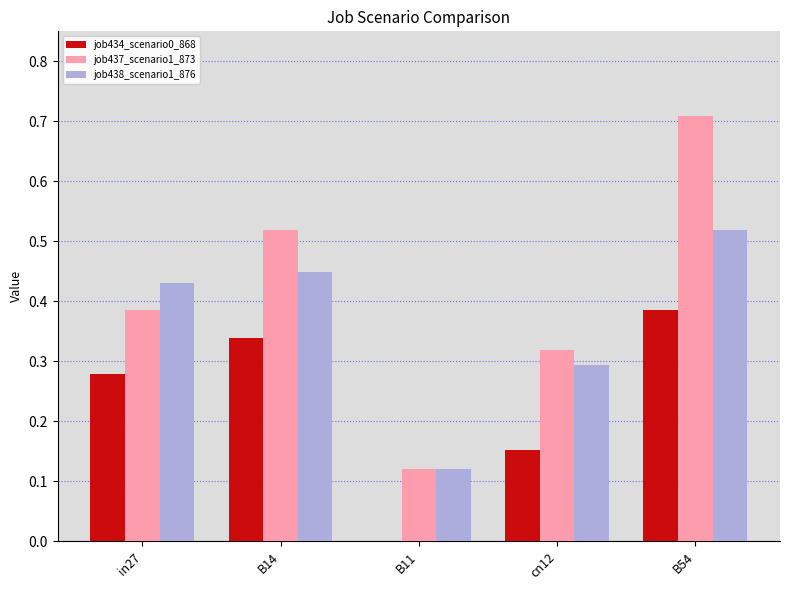

Where is job437_scenario1_873 nearest to the value 0?

B11